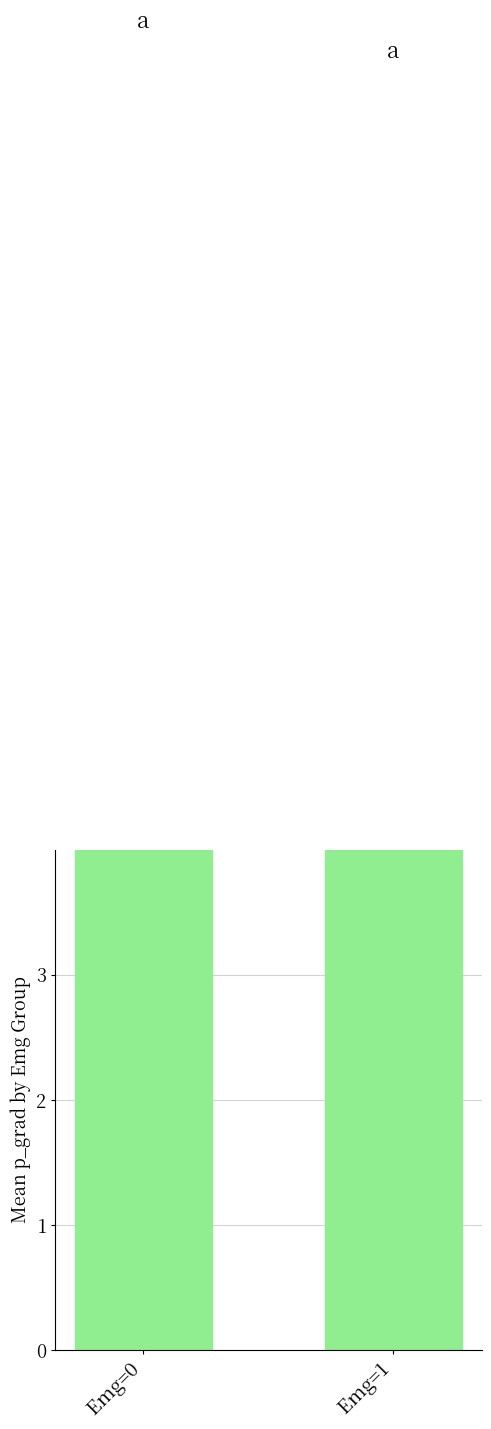

How many distinct data groups are displayed?

1